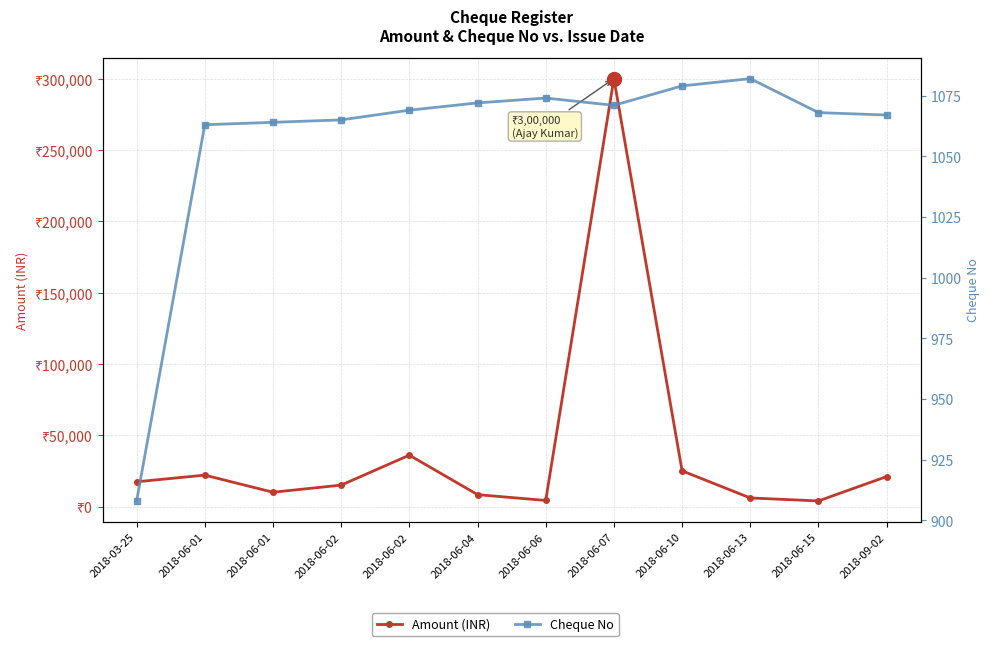

What is the label of the 8th point from the left?

2018-06-07